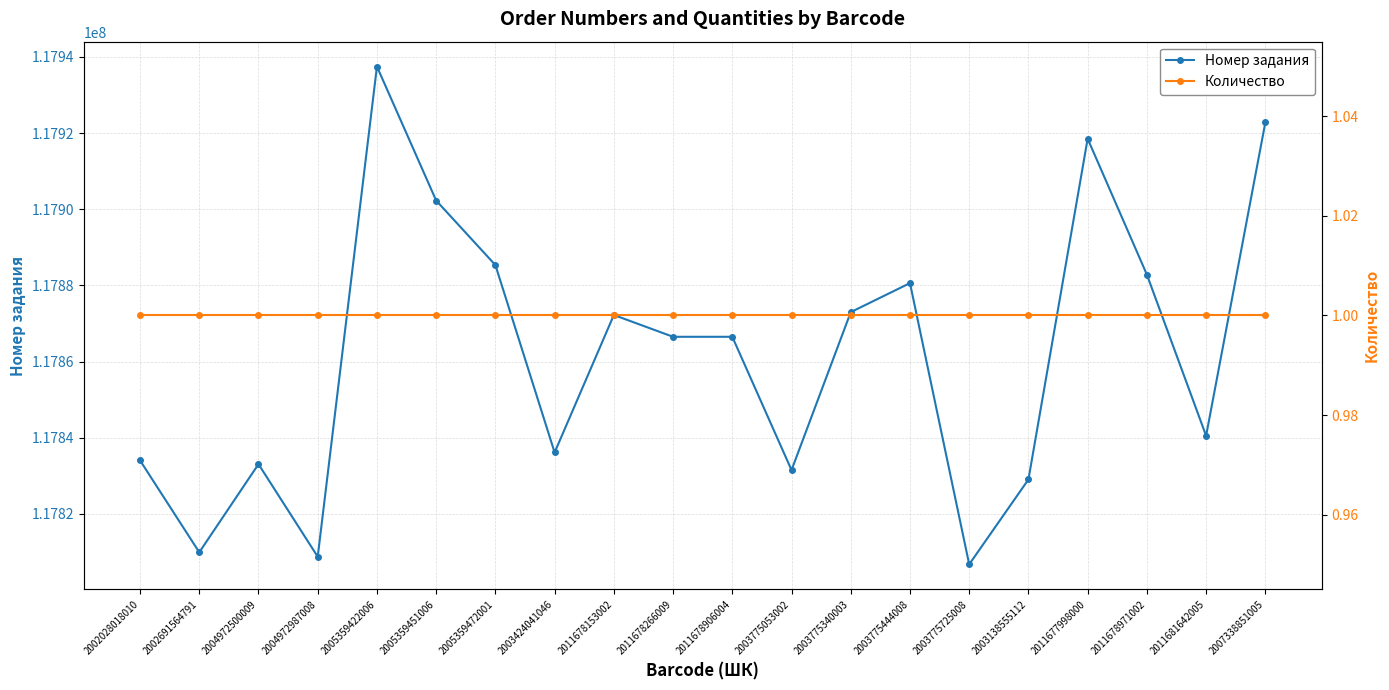

What is the total value across all series at 2004972987008?

117808745